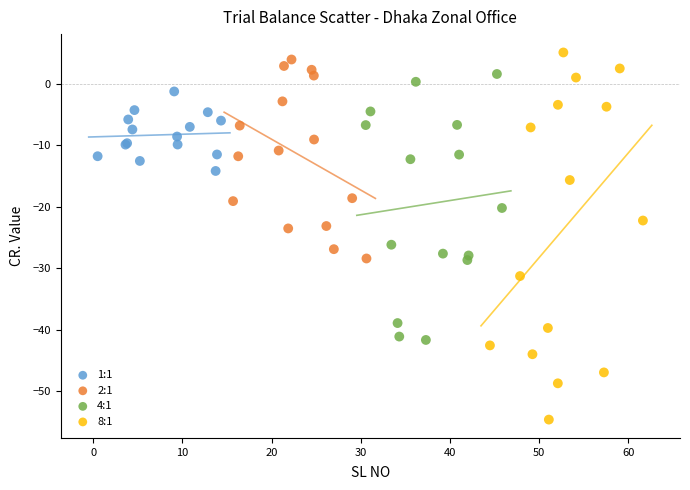

Which series reaches the minimum Y coordinate?

8:1